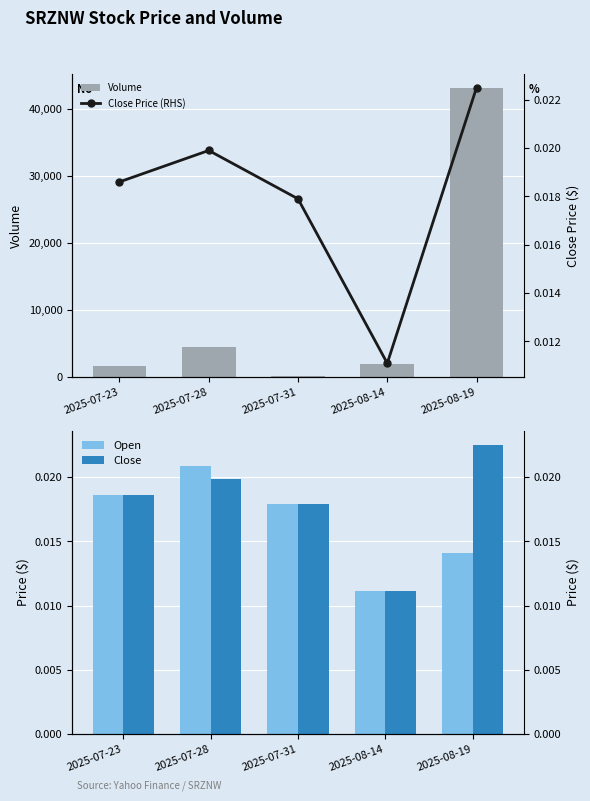

Which has a higher value, 2025-07-28 or 2025-07-31?

2025-07-28